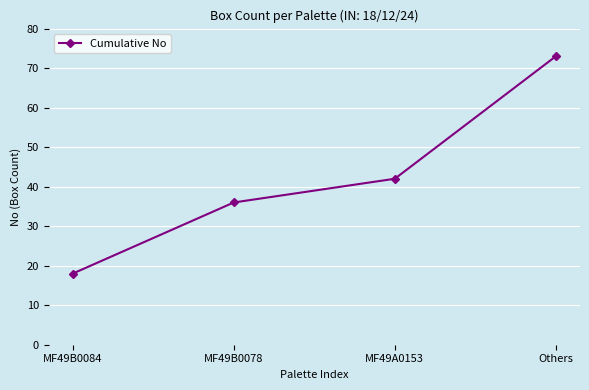

How many data points are less than 42?

2